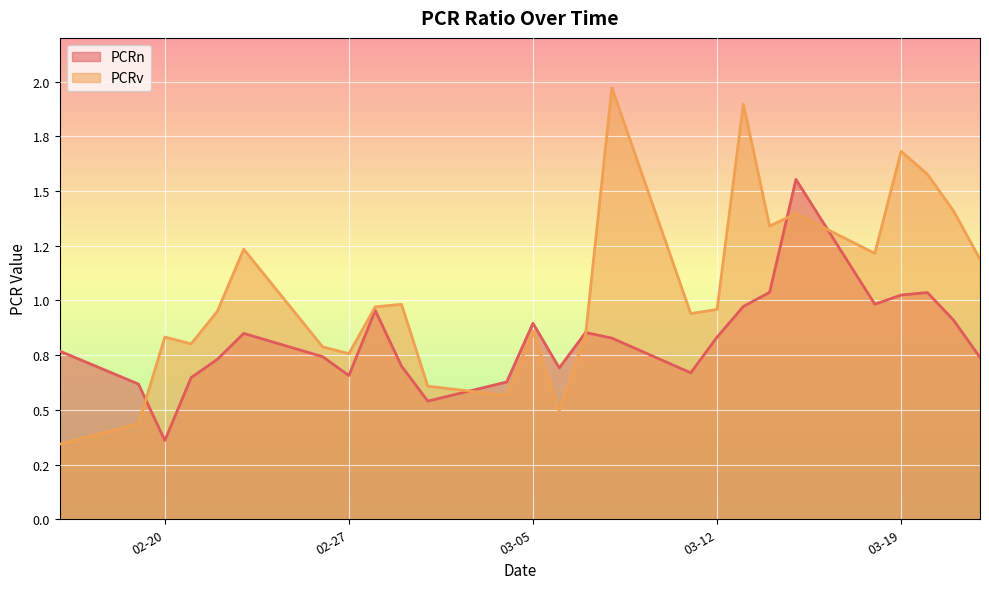

How many interior local peaks does the PCRv series have?

8